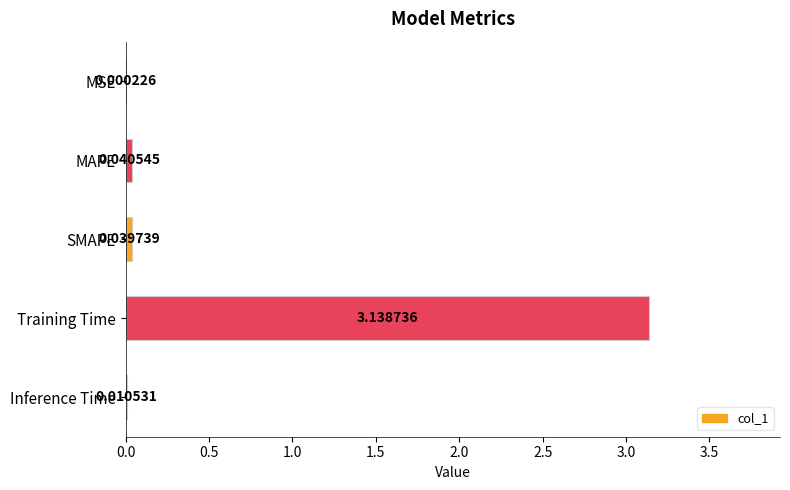

Which category has the highest value across all series?

Training Time